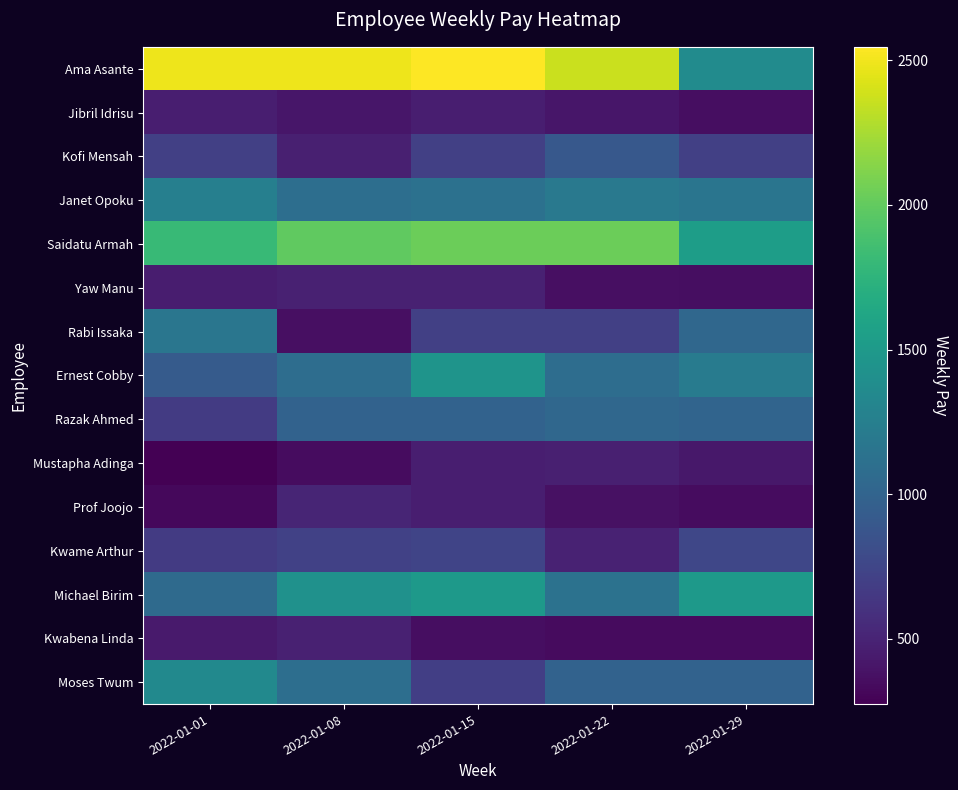

Between 2022-01-15 and 2022-01-29, which is larger?

2022-01-15